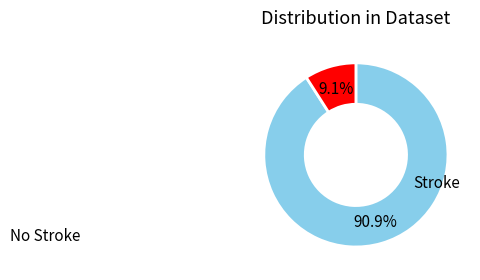

Count the number of slices in the pie.

2